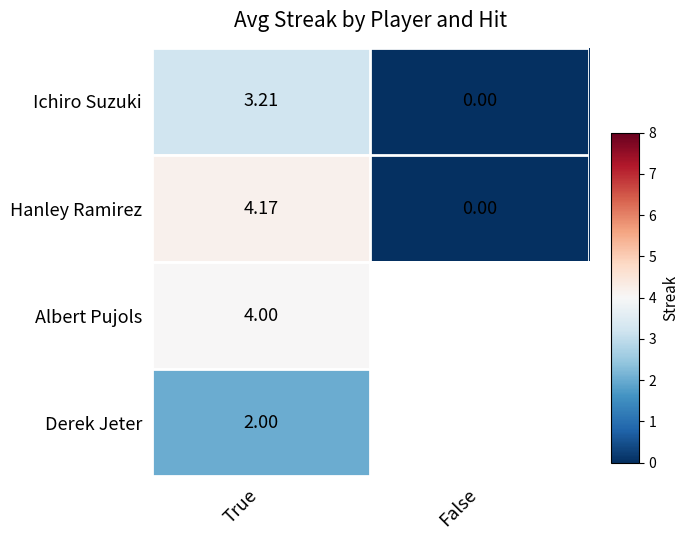

True or false: Ichiro Suzuki has a value of 3.2 at True.

True